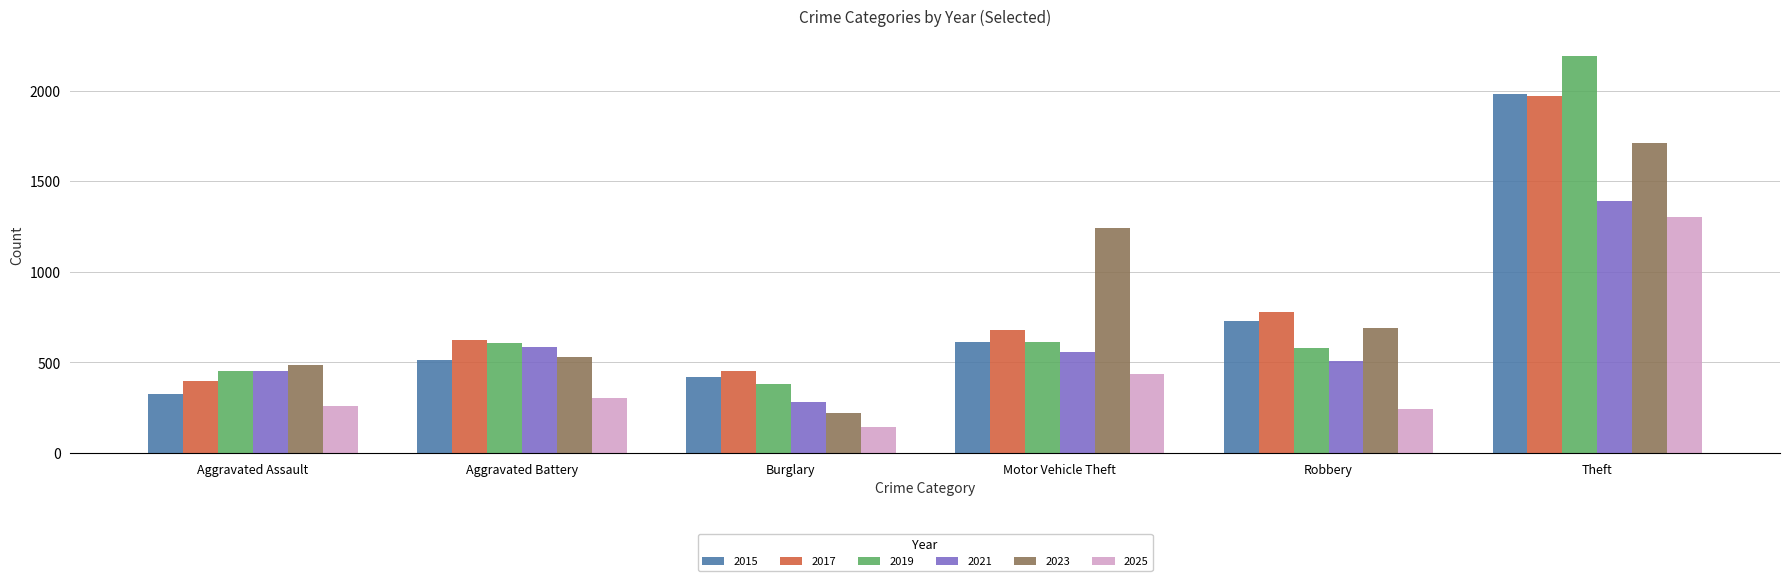

Rank the categories by 2015 value from highest to lowest.

Theft, Robbery, Motor Vehicle Theft, Aggravated Battery, Burglary, Aggravated Assault